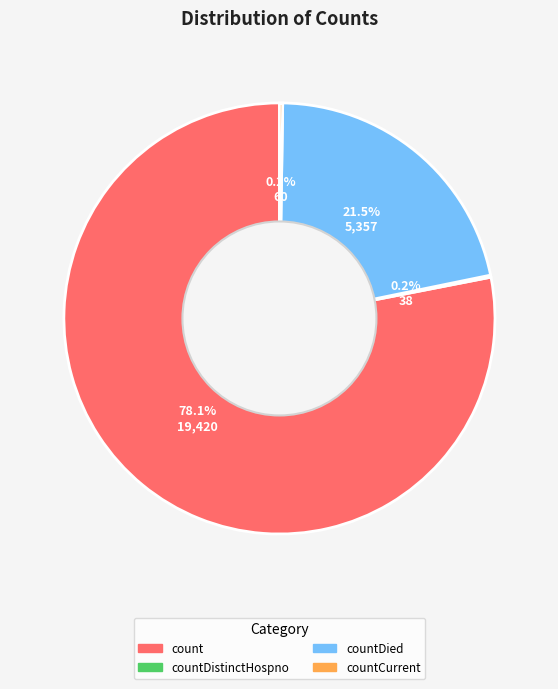

Does any single category account for the majority?

Yes